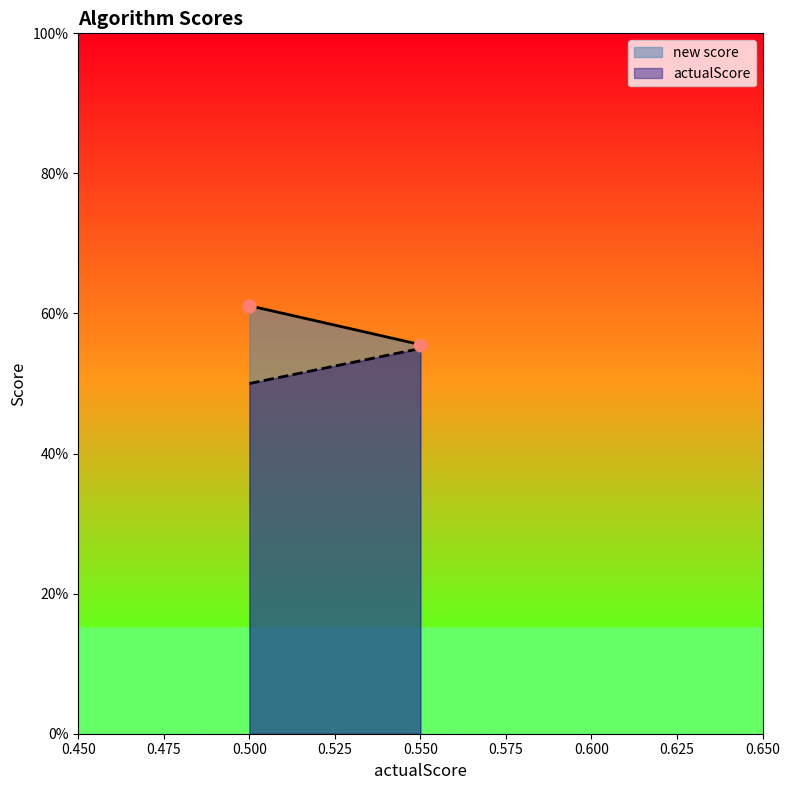

Which series has the largest total across all categories?

new score